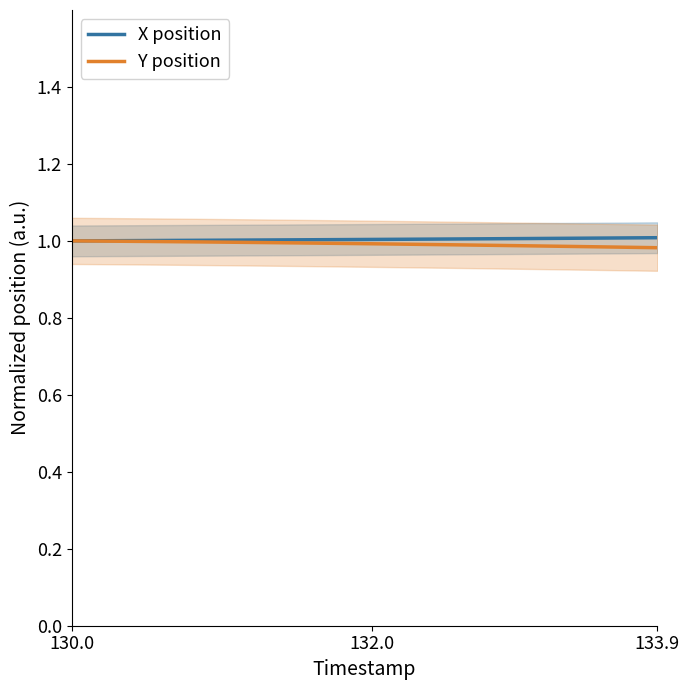

Which series has the largest range (max minus min)?

Y position